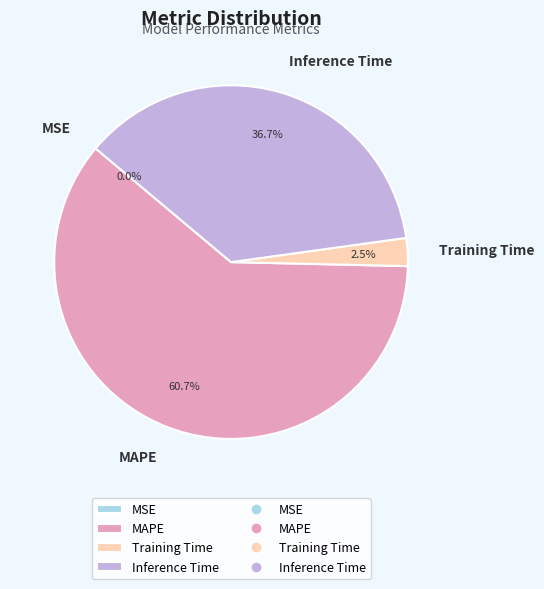

Which category has the biggest portion of the pie?

MAPE